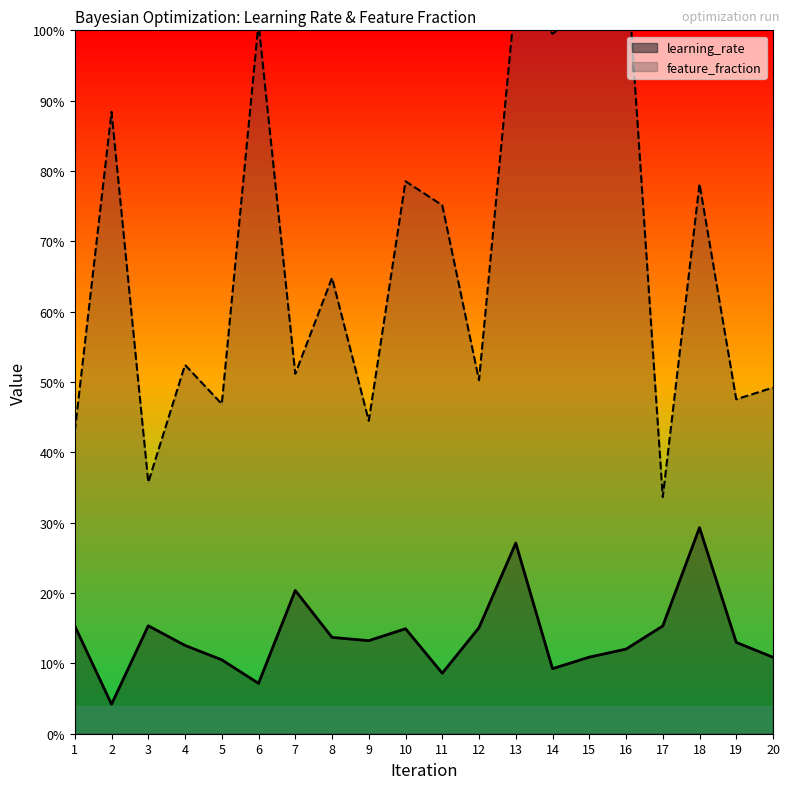

Reading left to right, transcribe all the data shown in this chart.

1=0.2	2=0.0	3=0.2	4=0.1	5=0.1	6=0.1	7=0.2	8=0.1	9=0.1	10=0.1	11=0.1	12=0.2	13=0.3	14=0.1	15=0.1	16=0.1	17=0.2	18=0.3	19=0.1	20=0.1